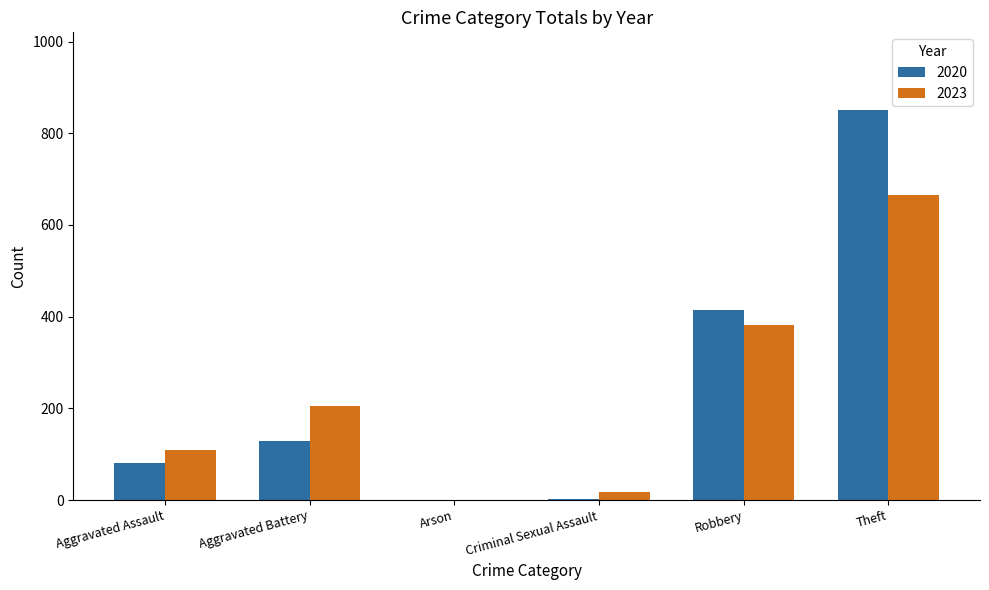

How many categories are shown in the chart?

6